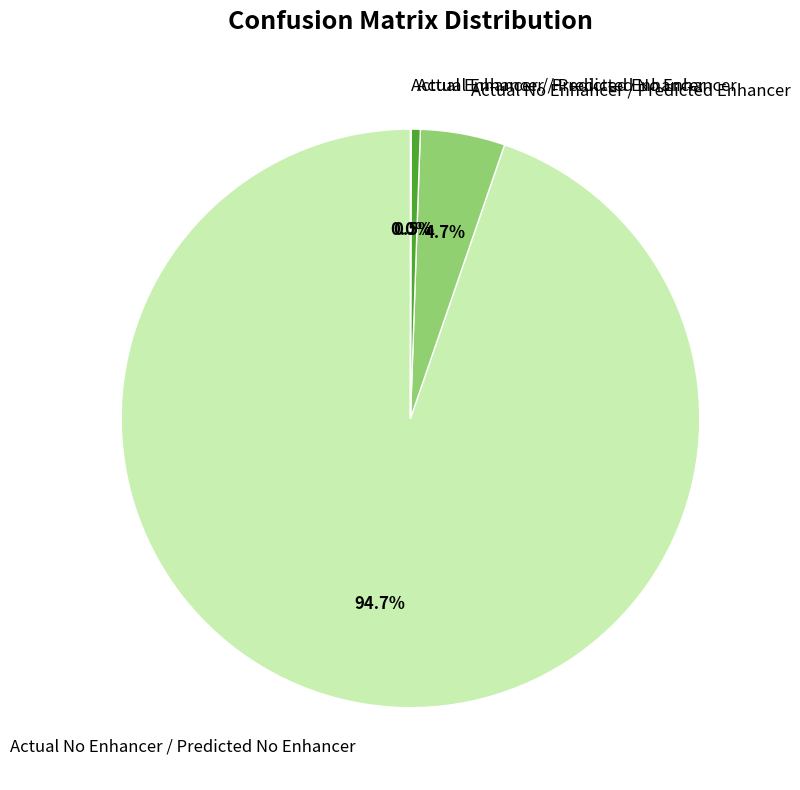

Between Actual No Enhancer / Predicted No Enhancer and Actual No Enhancer / Predicted Enhancer, which is larger?

Actual No Enhancer / Predicted No Enhancer